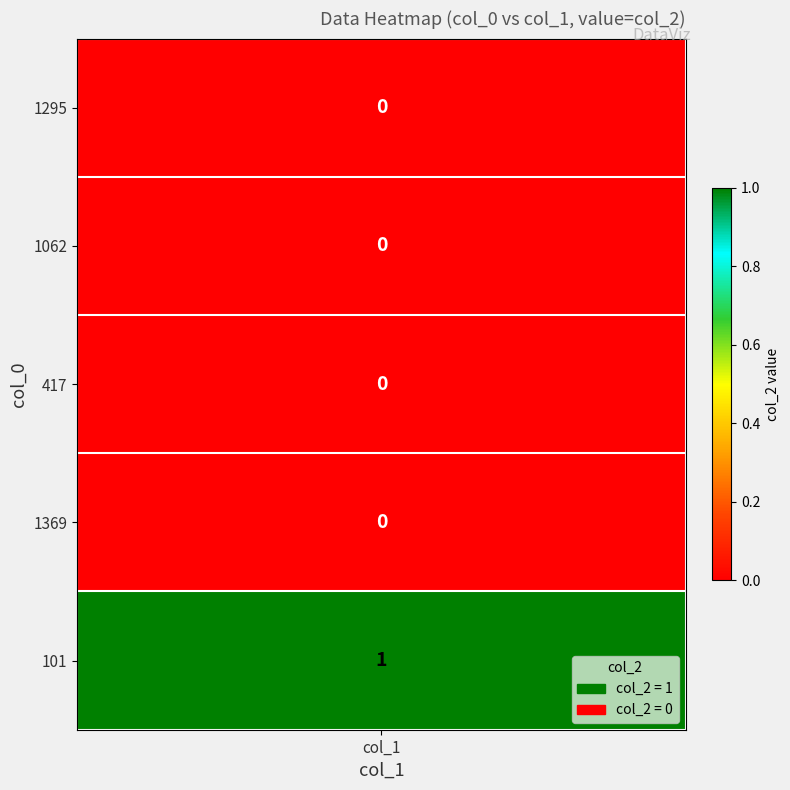

Between 101 and 417, which is larger?

101